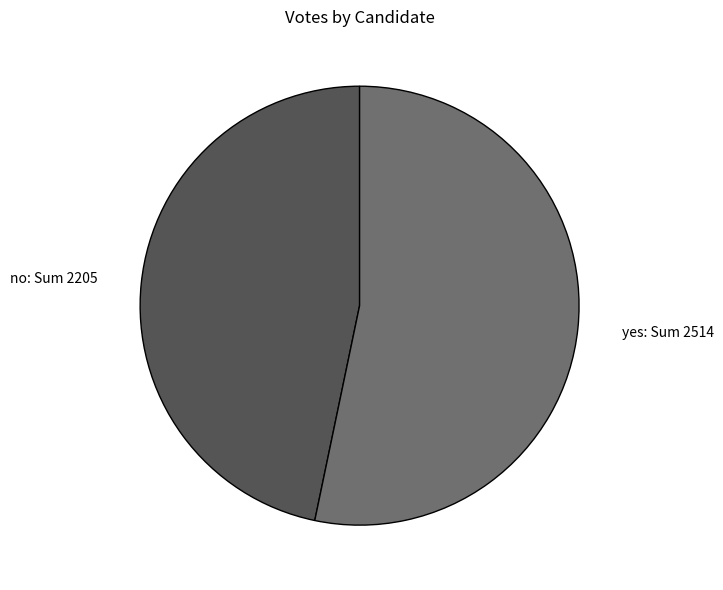

Which has a higher value, no or yes?

yes